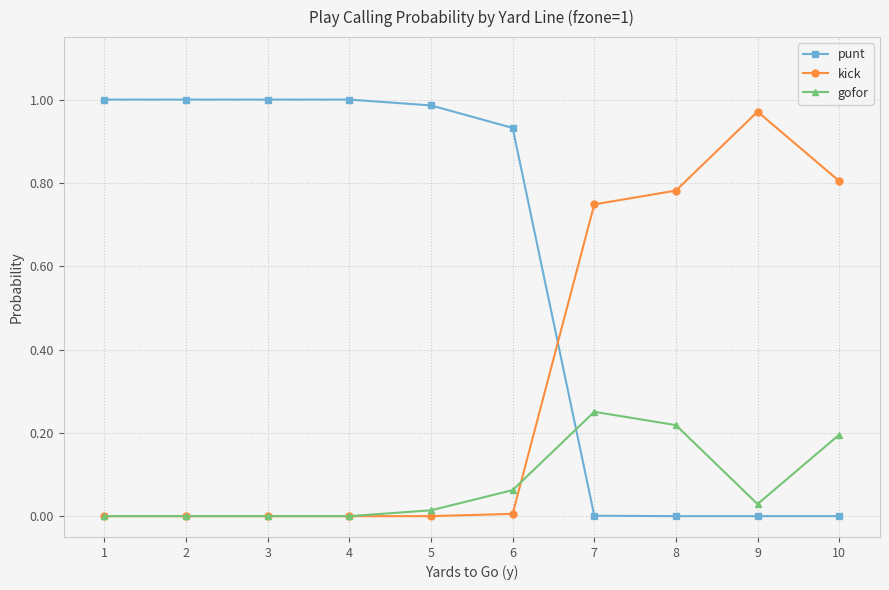

How many series are shown in this chart?

3